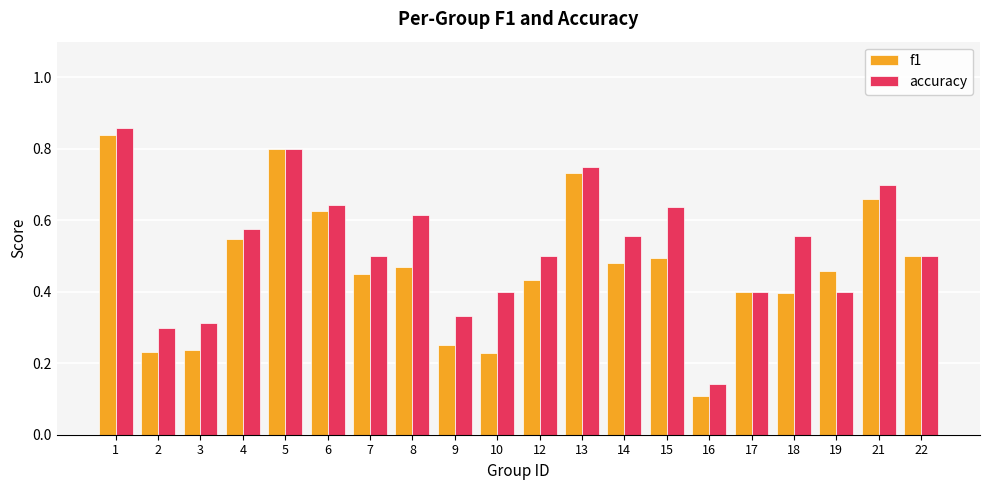

How many bars are there in each group?

2